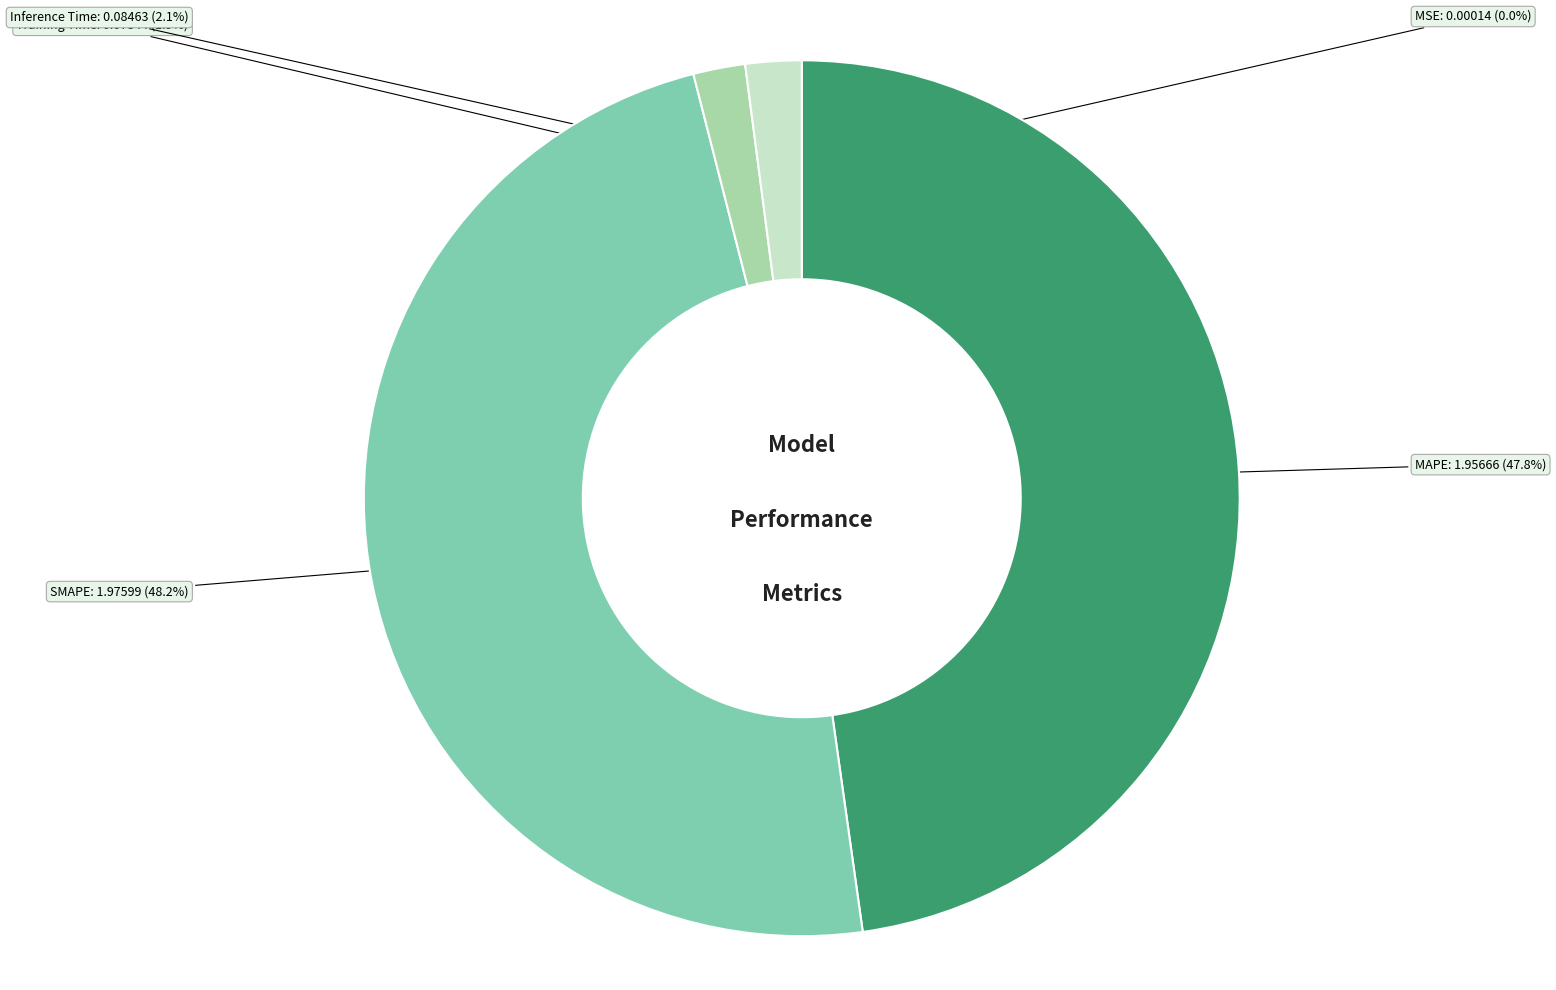

Is there any slice that represents more than half of the pie?

No